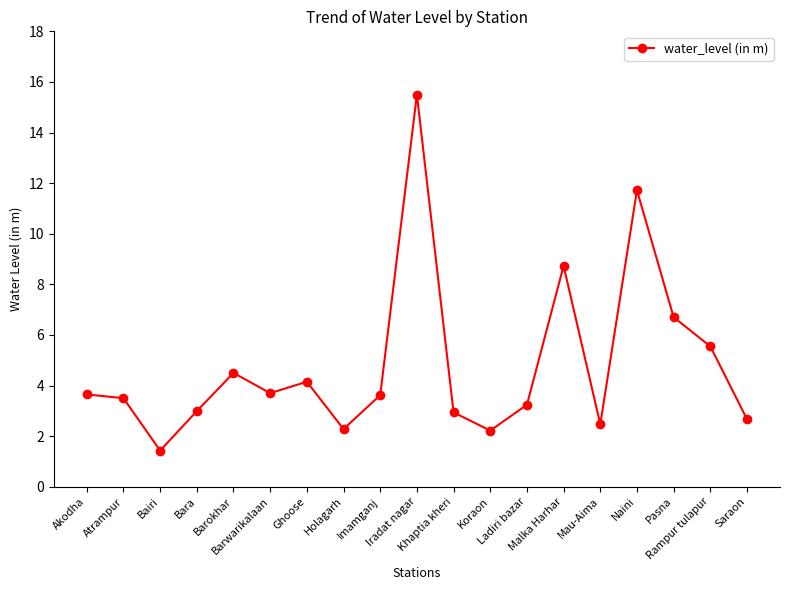

Where is the first local maximum?

Barokhar